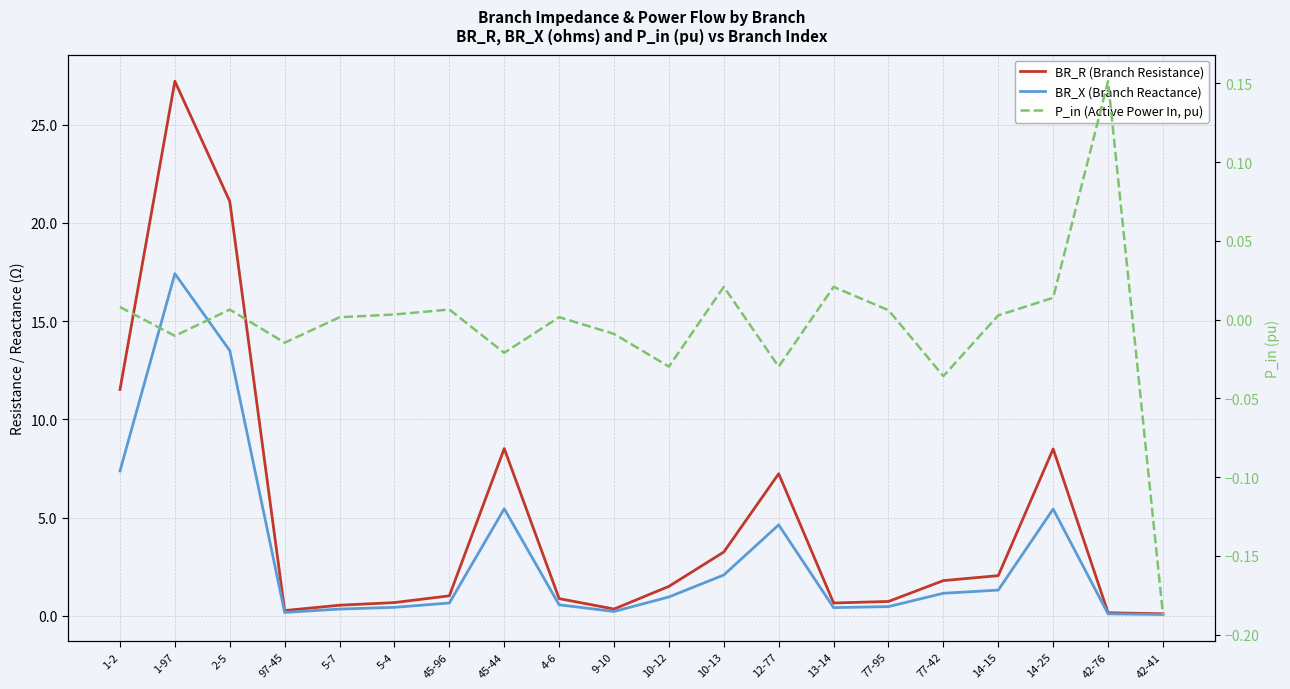

Reading left to right, list all the values displayed in this chart.

BR_R (Branch Resistance): 11.5	27.2	21.1	0.3	0.5	0.7	1.0	8.5	0.9	0.3	1.5	3.2	7.2	0.7	0.7	1.8	2.0	8.5	0.2	0.1
BR_X (Branch Reactance): 7.4	17.4	13.5	0.2	0.3	0.4	0.7	5.4	0.6	0.2	1.0	2.1	4.6	0.4	0.5	1.1	1.3	5.4	0.1	0.1
P_in (Active Power In, pu): 0.0	-0.0	0.0	-0.0	0.0	0.0	0.0	-0.0	0.0	-0.0	-0.0	0.0	-0.0	0.0	0.0	-0.0	0.0	0.0	0.2	-0.2